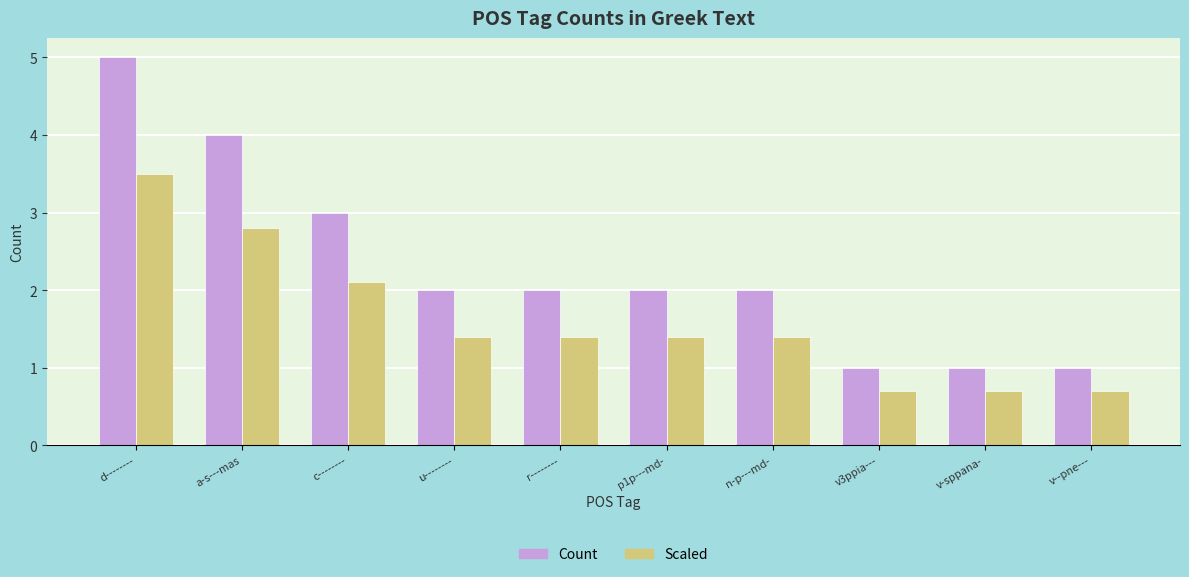

Where is Count nearest to the value 3?

c--------